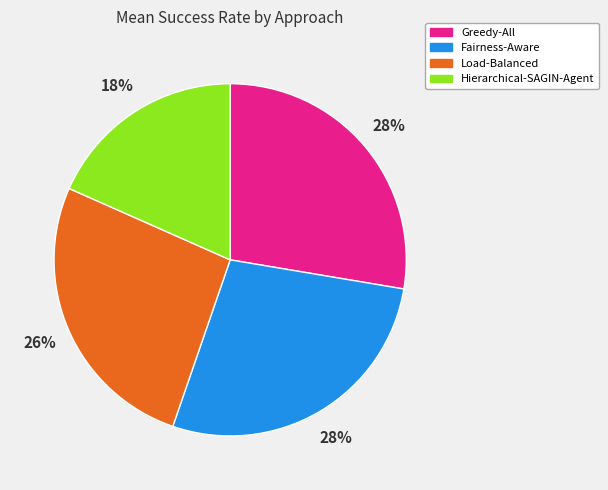

Approximately how many times larger is the value at Load-Balanced compared to Hierarchical-SAGIN-Agent?

1.4